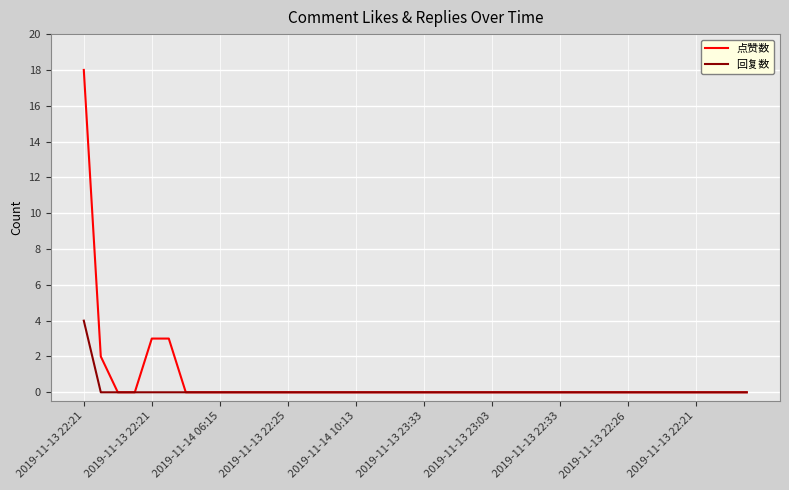

How many lines are shown in the chart?

2